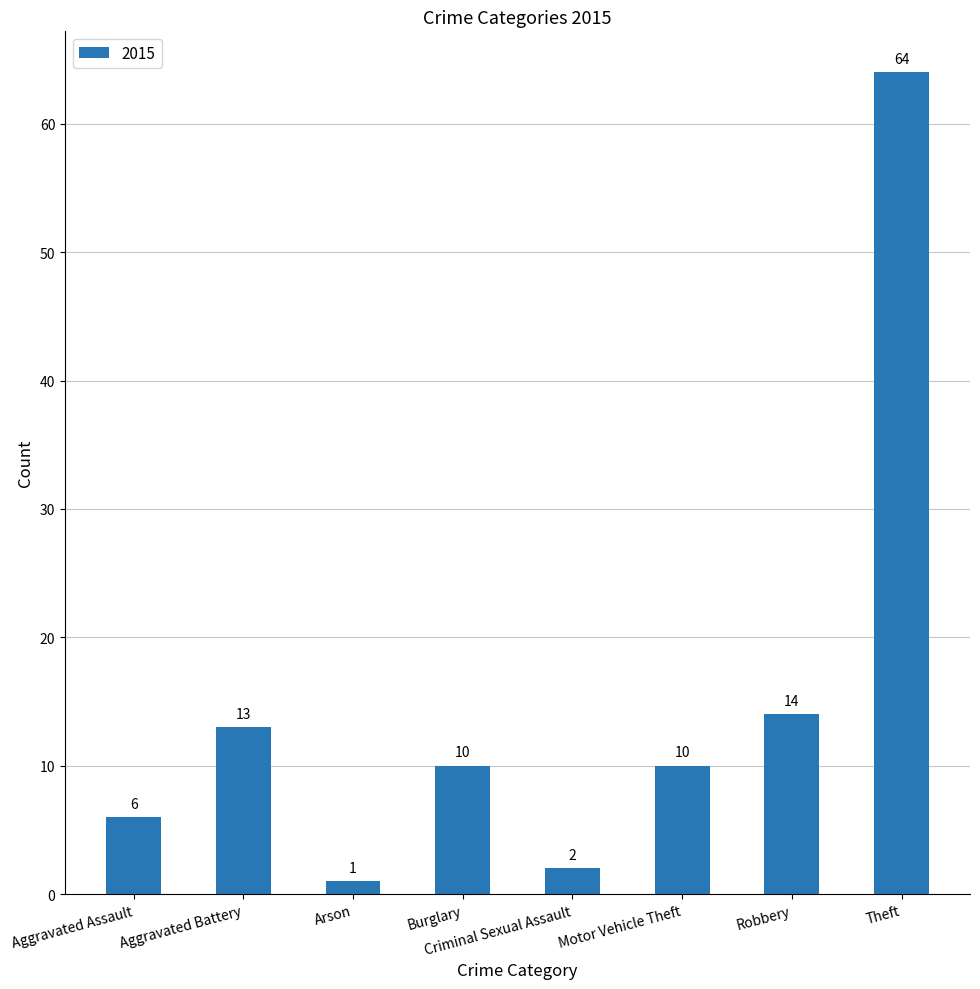

Count the number of data series in this chart.

1